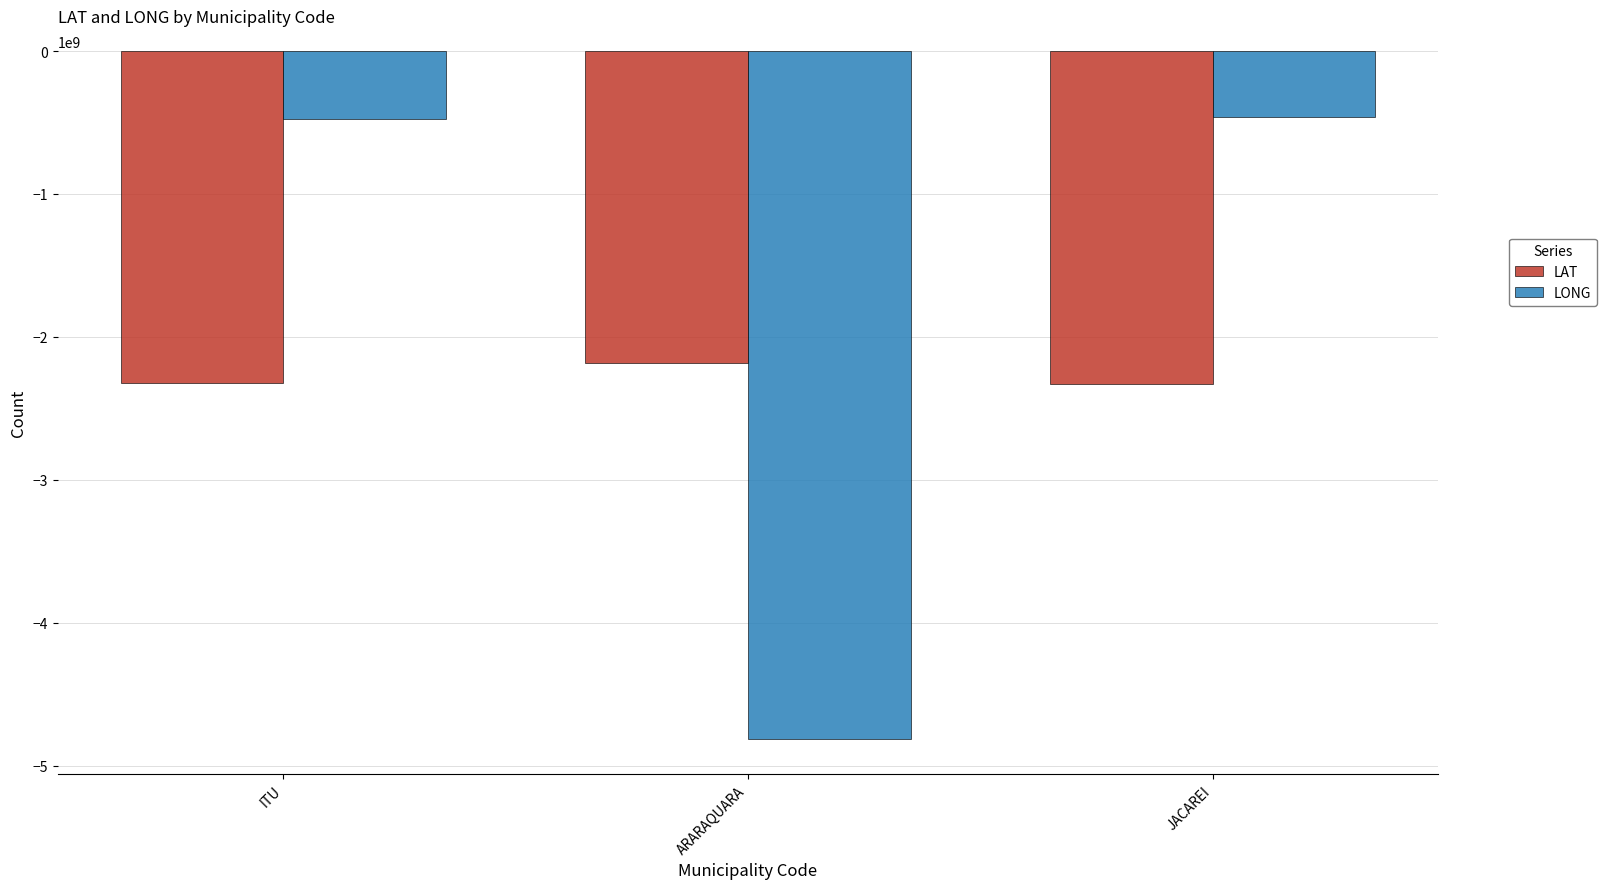

What is the maximum value shown in the chart?

-459849763